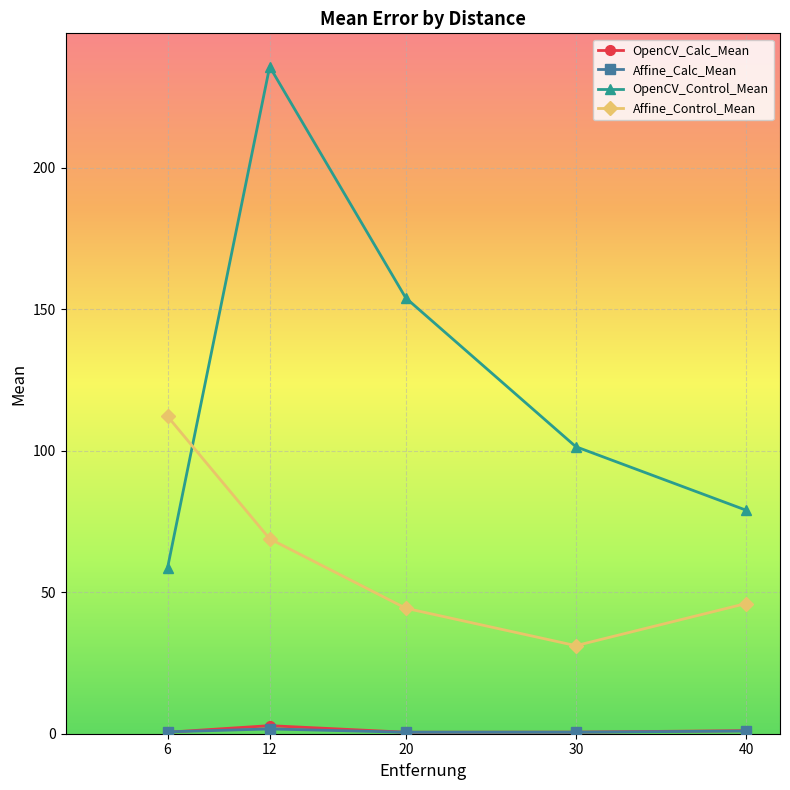

Which series has the largest range (max minus min)?

OpenCV_Control_Mean